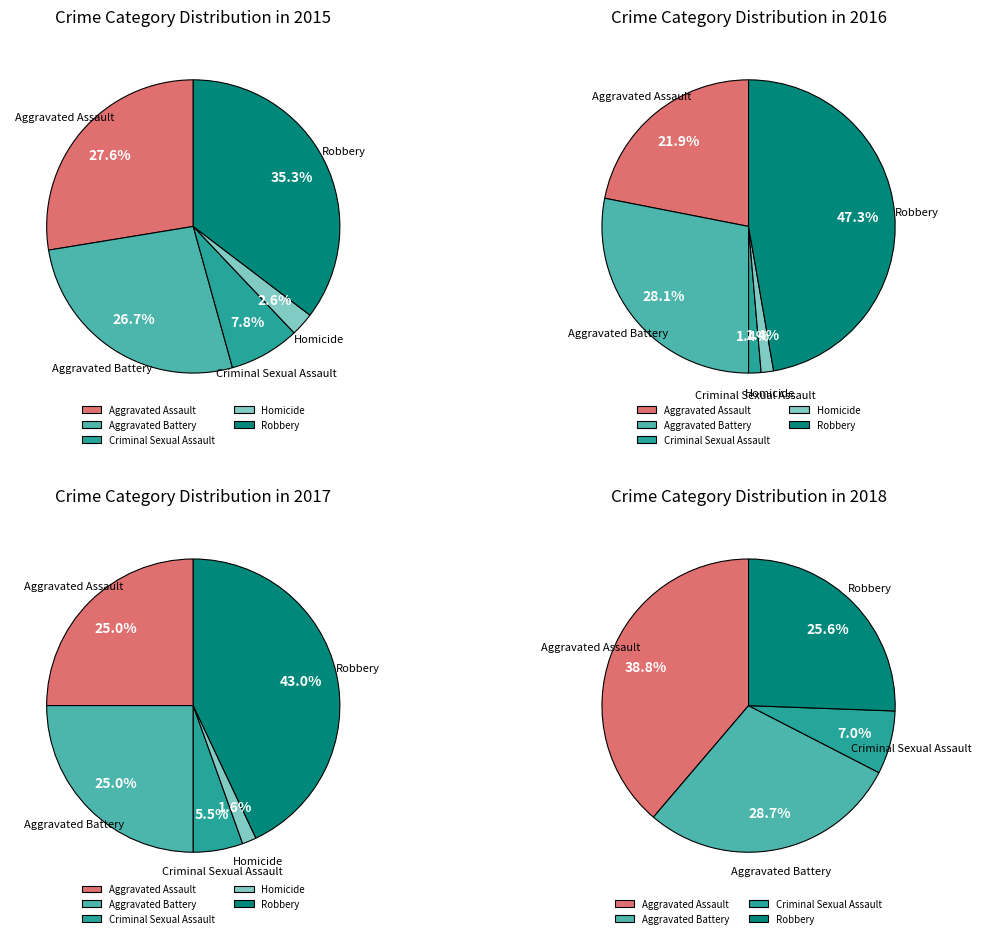

Count the number of slices in the pie.

5